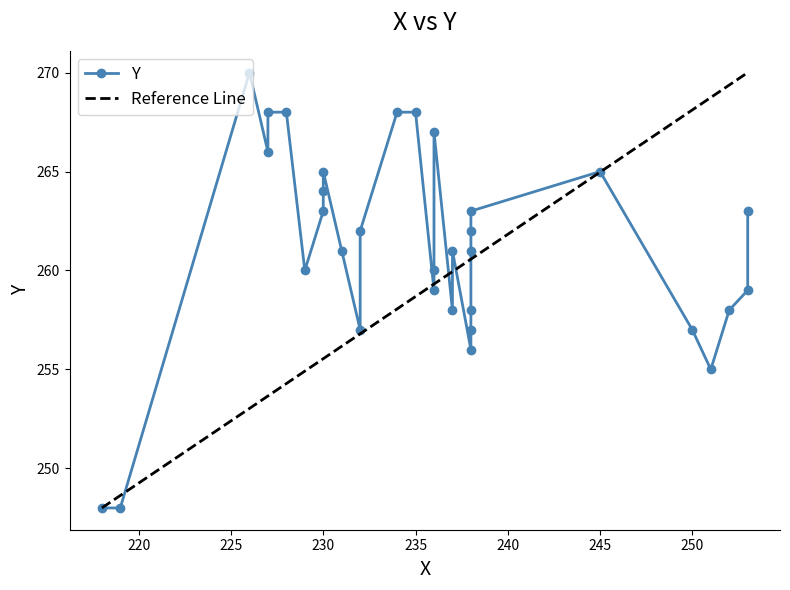

What is the change in value from 24 to 28?

+3